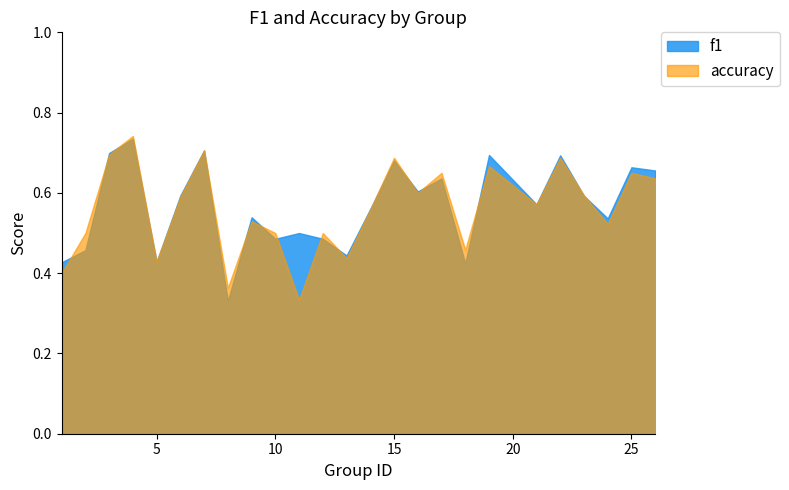

Reading left to right, extract all data points from this chart.

f1: 0.4	0.5	0.7	0.7	0.4	0.6	0.7	0.3	0.5	0.5	0.5	0.5	0.4	0.6	0.7	0.6	0.6	0.4	0.7	0.6	0.7	0.6	0.5	0.7	0.7
accuracy: 0.4	0.5	0.7	0.7	0.4	0.6	0.7	0.4	0.5	0.5	0.3	0.5	0.4	0.6	0.7	0.6	0.7	0.5	0.7	0.6	0.7	0.6	0.5	0.7	0.6